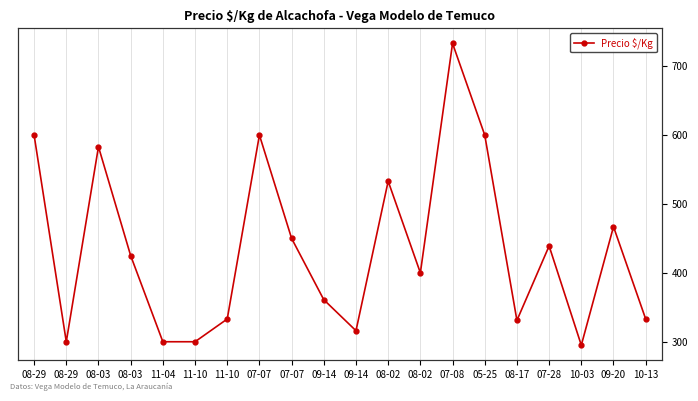

What is the value of the 19th point from the left?

467